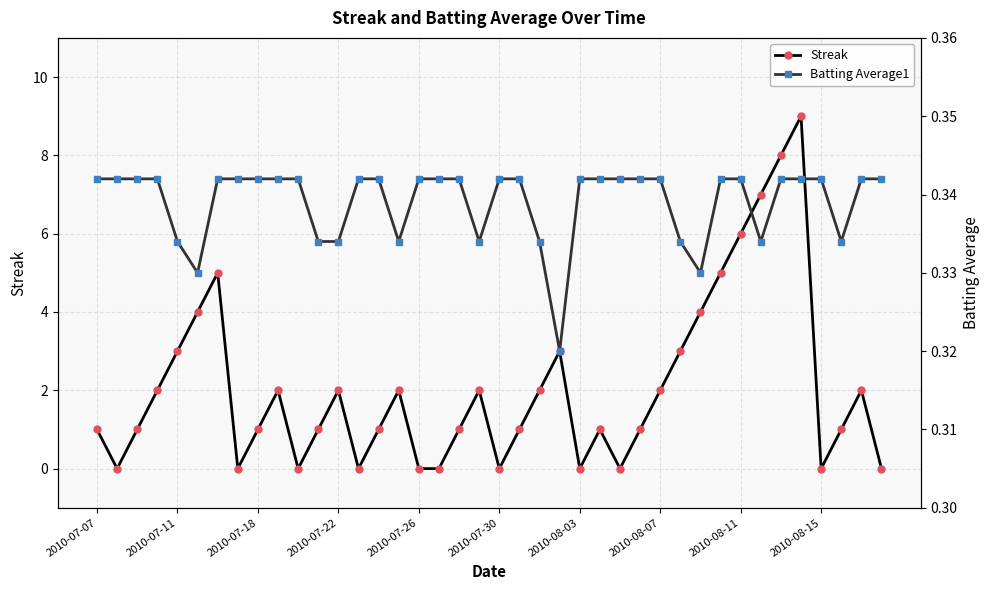

Is the value of Streak at 26 greater than the value of Batting Average1 at 31?

No